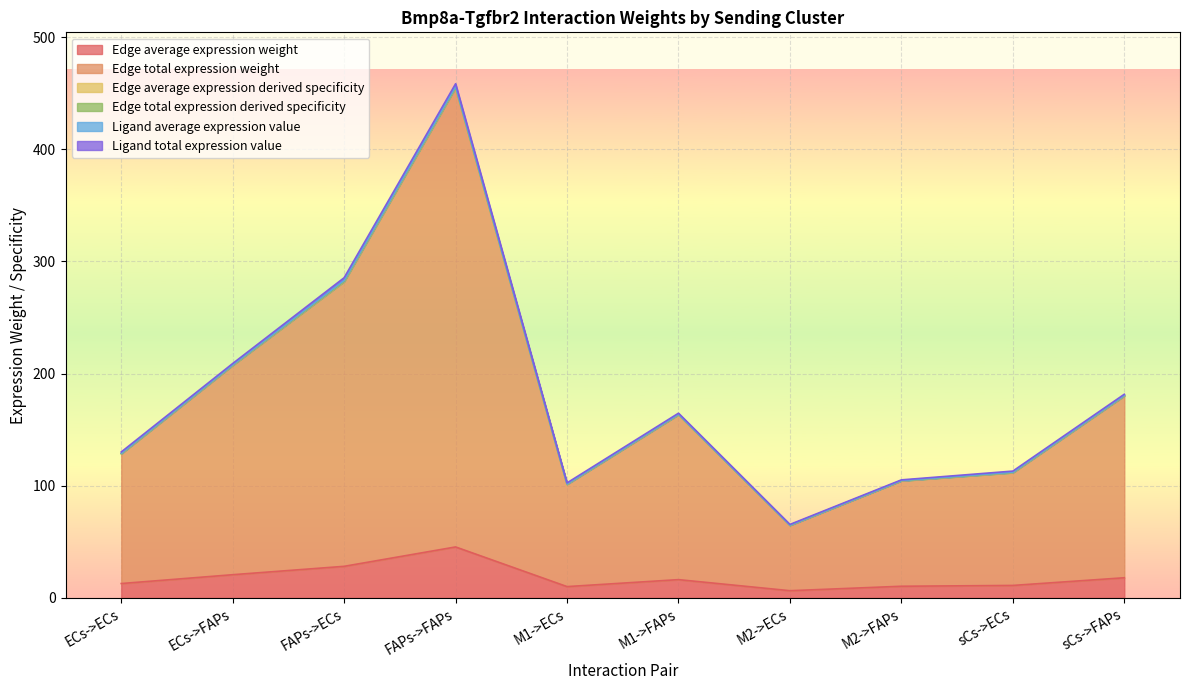

At which category does Edge average expression weight reach its first local peak?

FAPs->FAPs